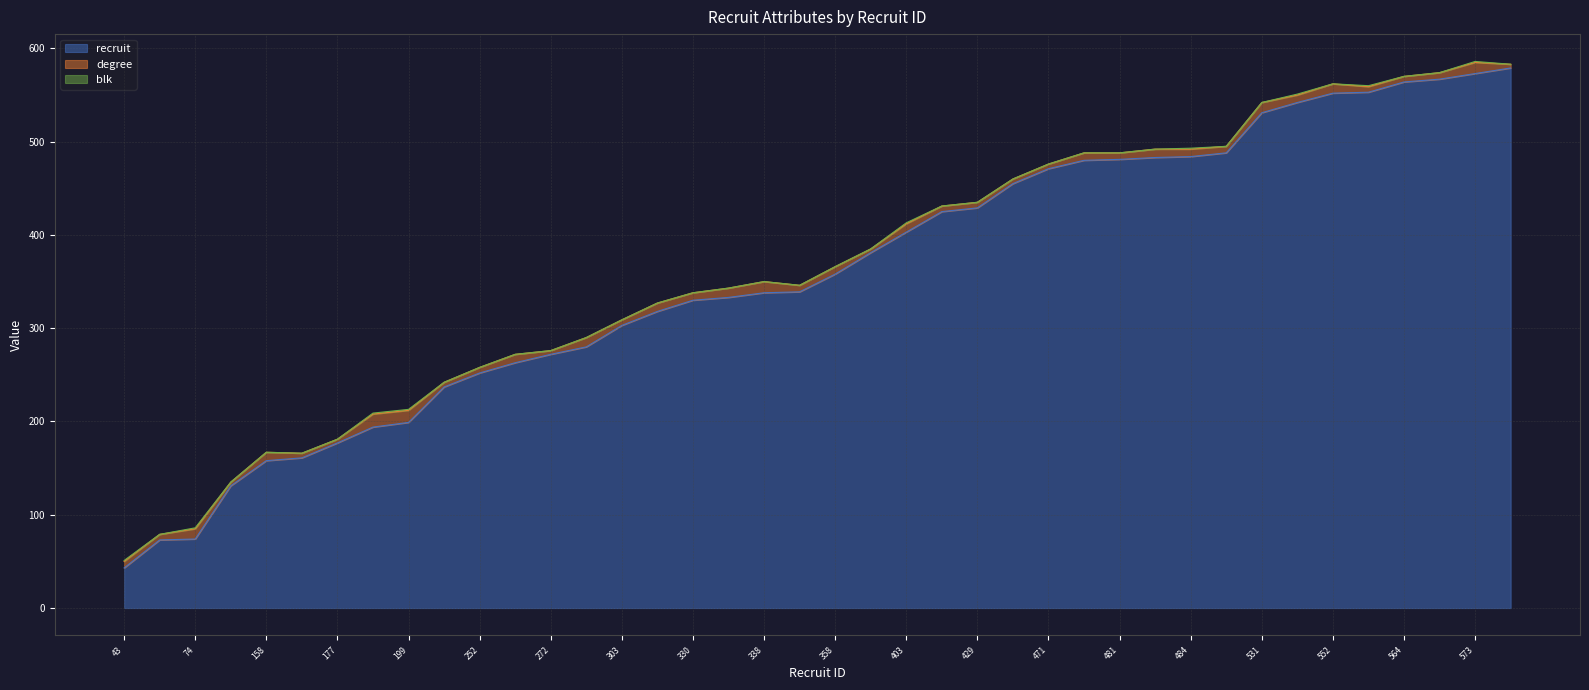

What are all the series names shown in the legend?

recruit, degree, blk